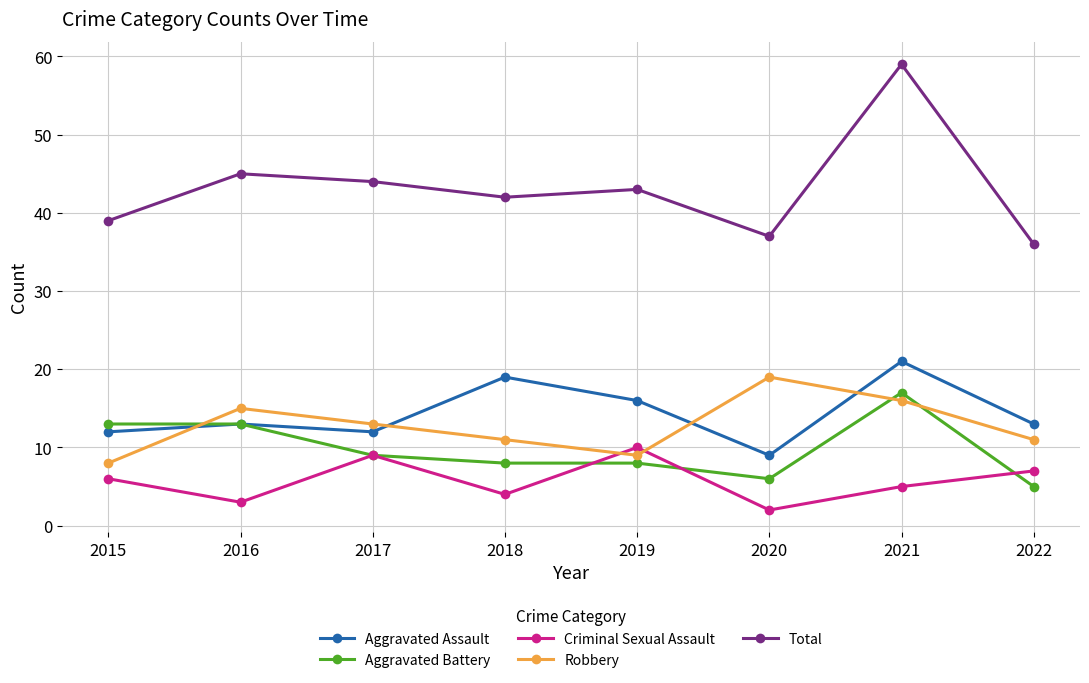

Is it true that Criminal Sexual Assault equals 10 at 2019?

True